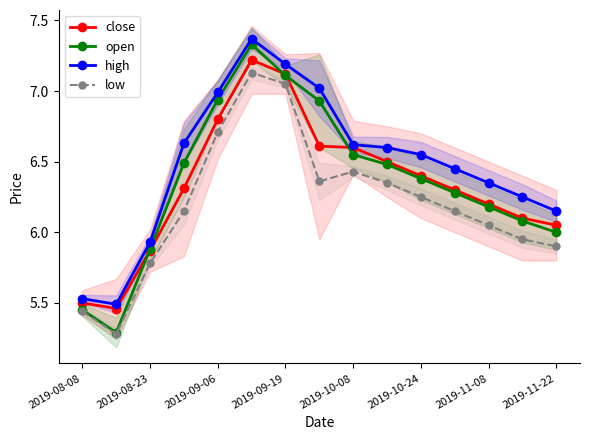

How many data points in close are above 6?

12